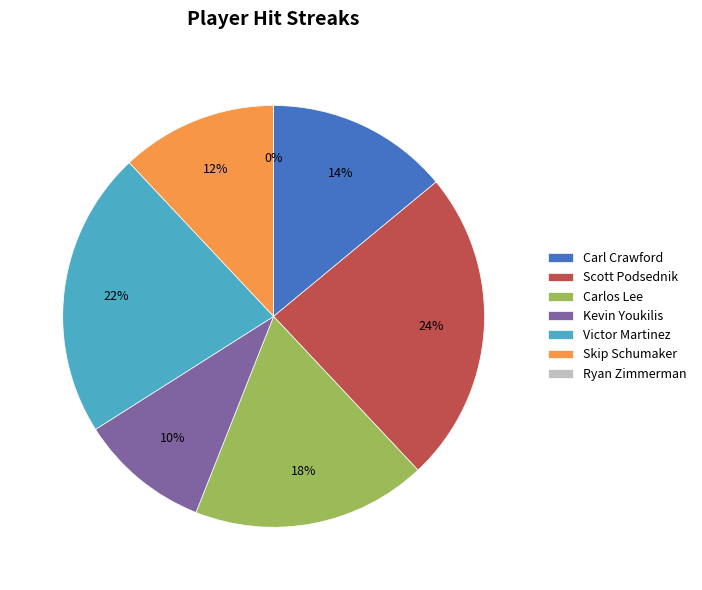

Between Carlos Lee and Scott Podsednik, which is larger?

Scott Podsednik